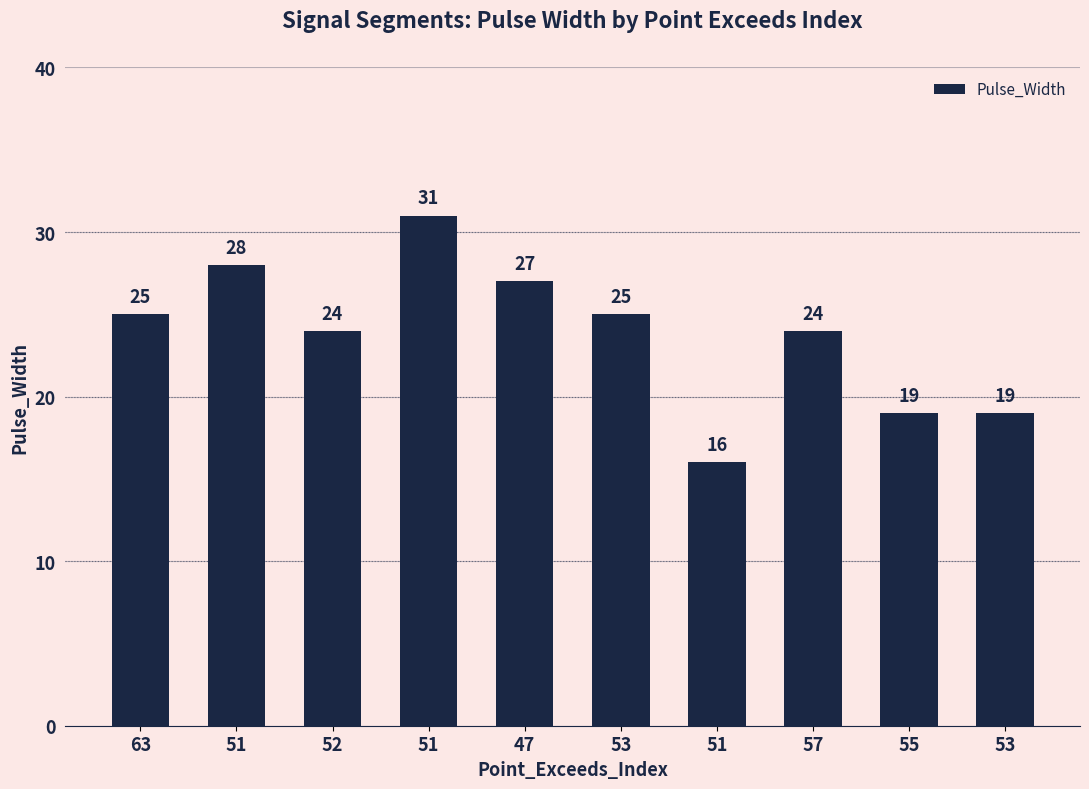

Reading right to left, extract all data points from this chart.

53=19	55=19	57=24	51=16	53=25	47=27	51=31	52=24	51=28	63=25